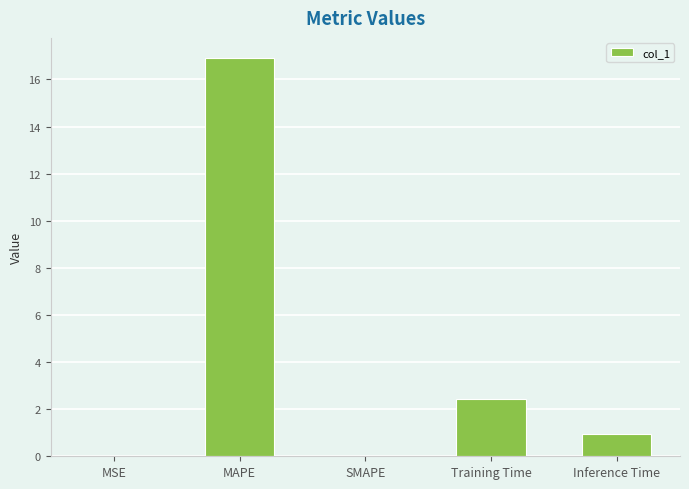

What is the sum of all values?

20.3